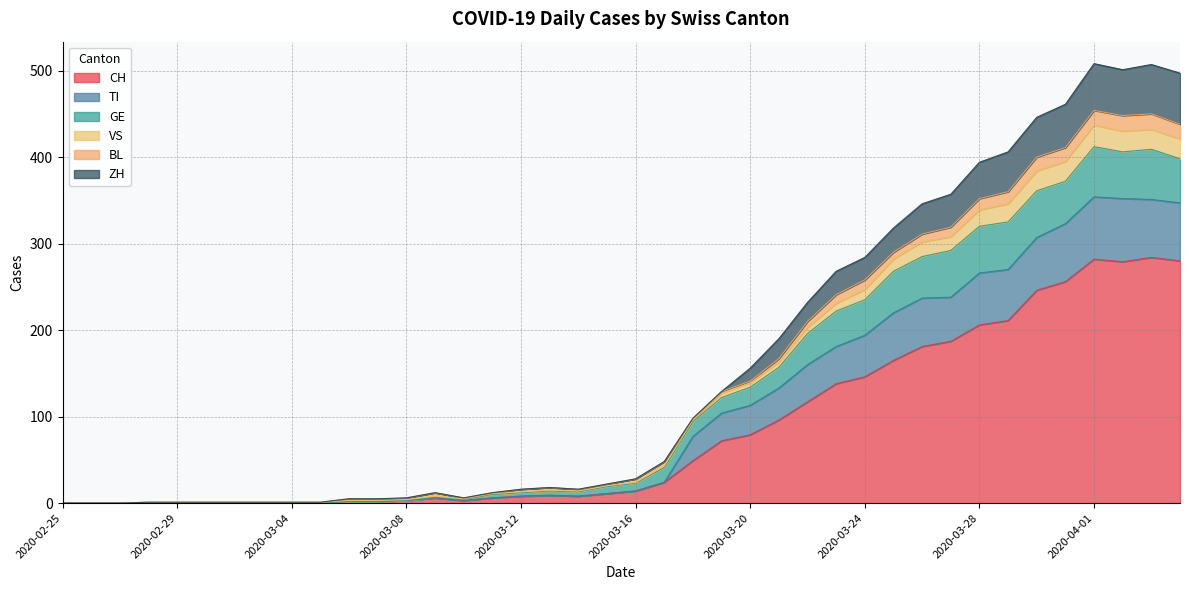

Does the chart have visible grid lines?

Yes